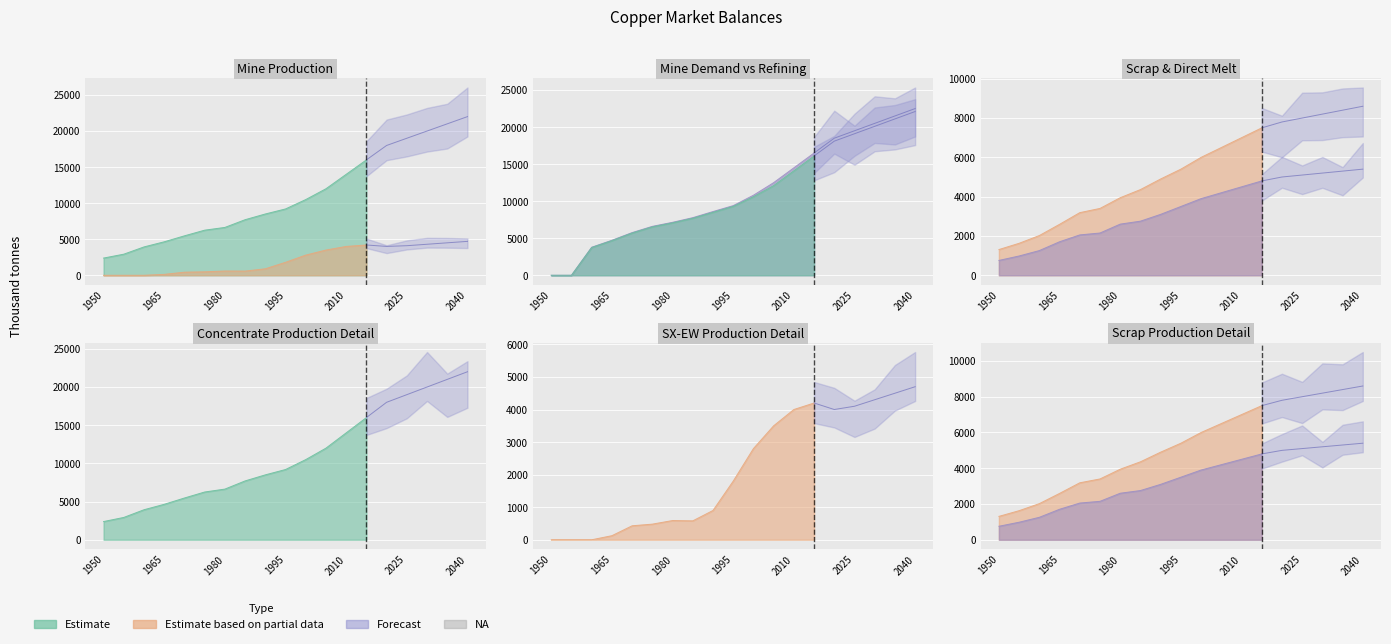

How many times do Primary refining production and Concentrate production cross each other?

2